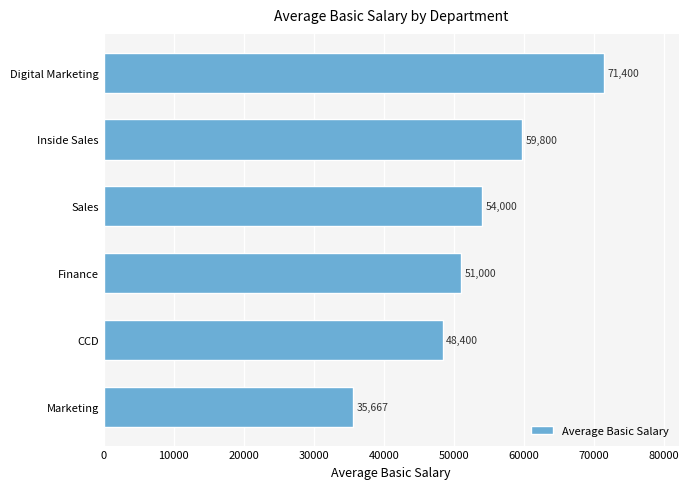

Rank the categories by value from lowest to highest.

Marketing, CCD, Finance, Sales, Inside Sales, Digital Marketing